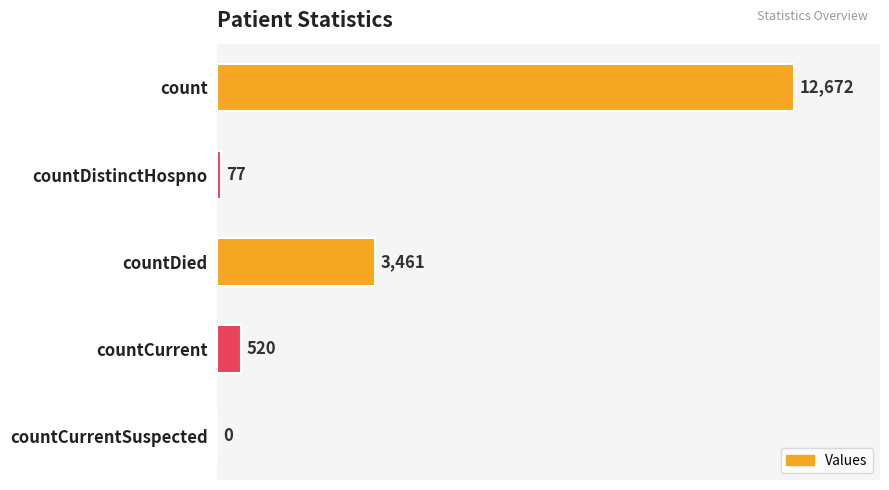

The chart shows a value of 12672 at count. True or false?

True